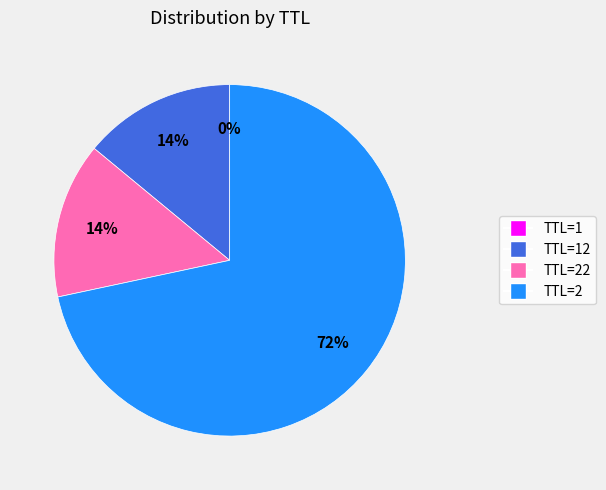

Is there a majority slice in this chart?

Yes